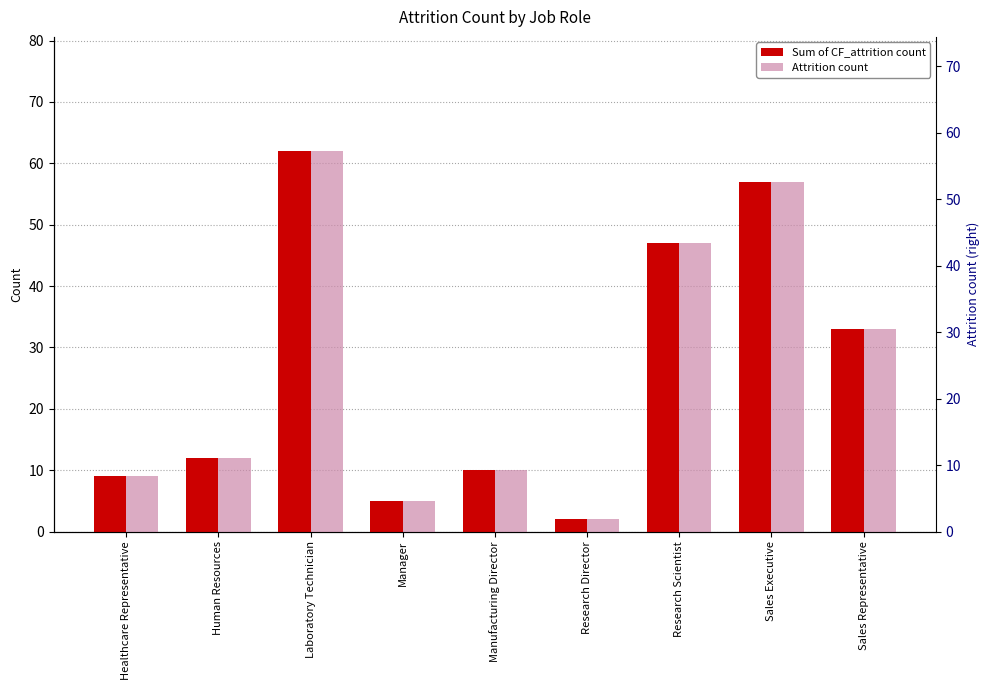

How many bars are there in each group?

2